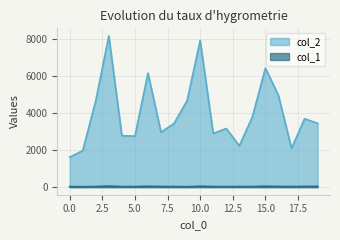

Which category has the lowest value in the col_1 series?

9